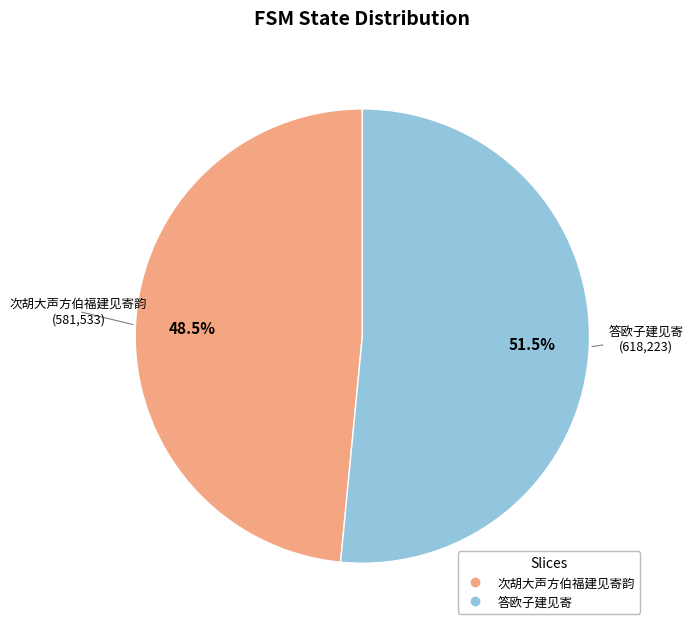

To the nearest percent, what is the average slice percentage?

50%